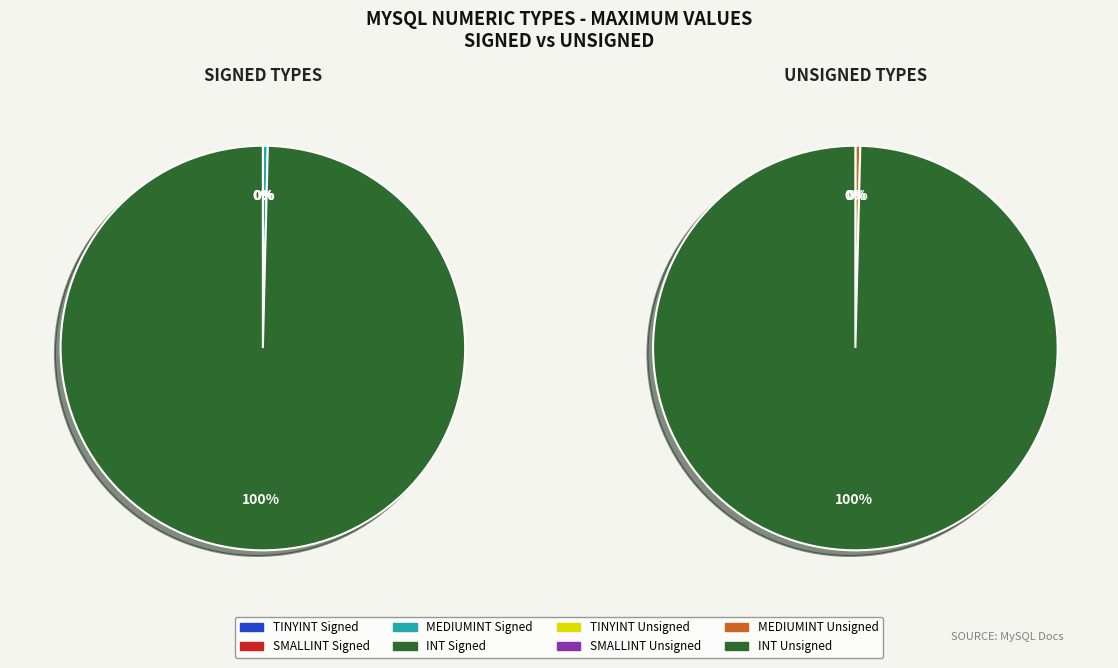

What is the smallest slice in the pie chart?

TINYINT Signed